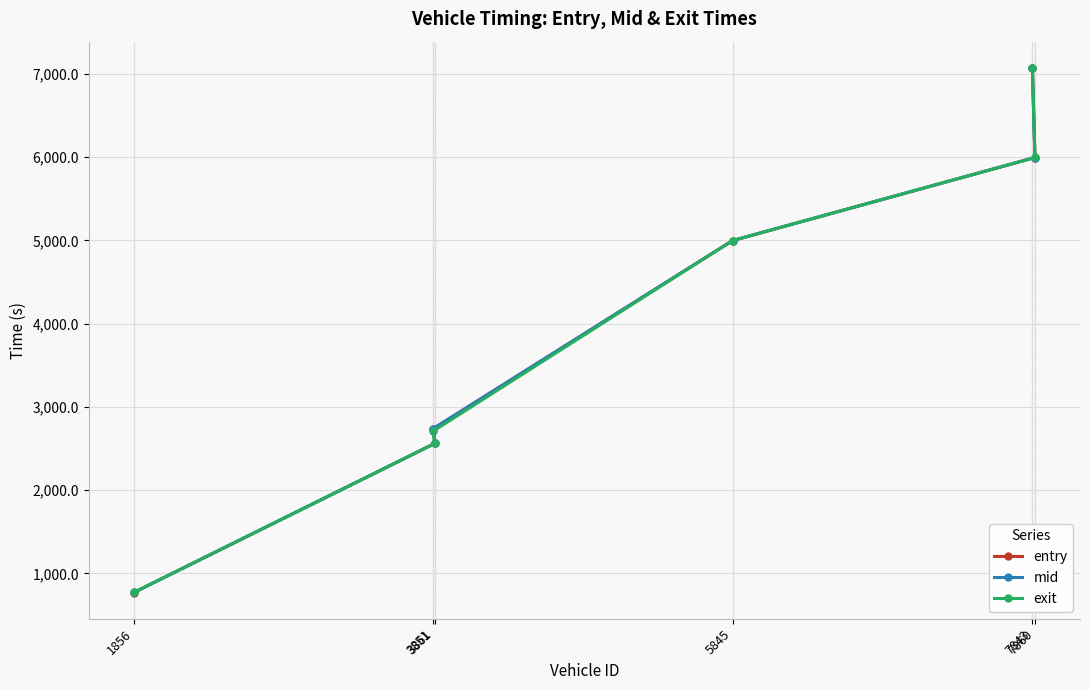

What value does the mid series have at 3851?

2738.4